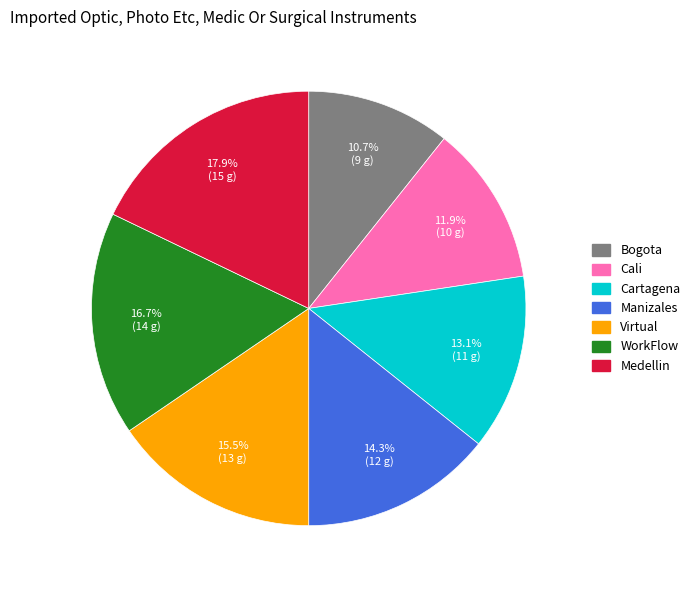

What percentage is NOT represented by Medellin?

82.1%